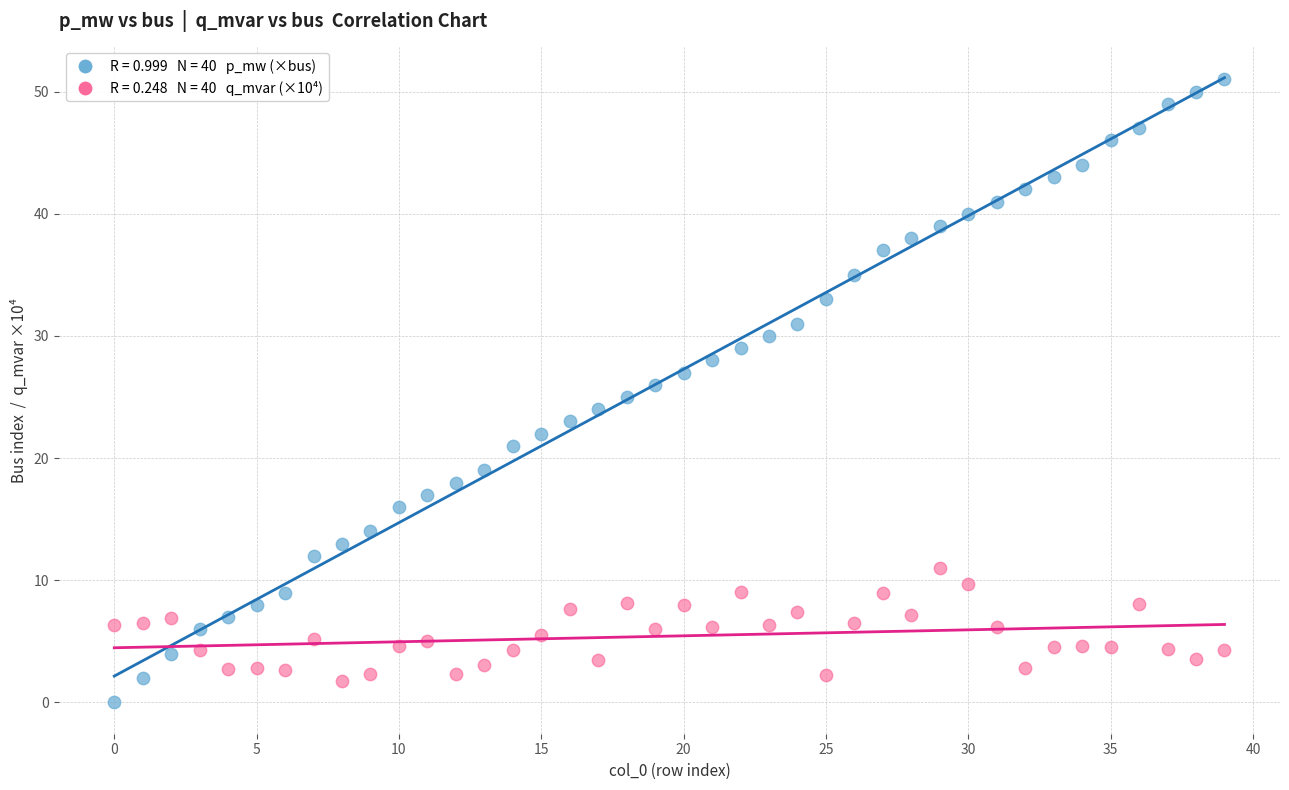

How many data points are displayed?

80